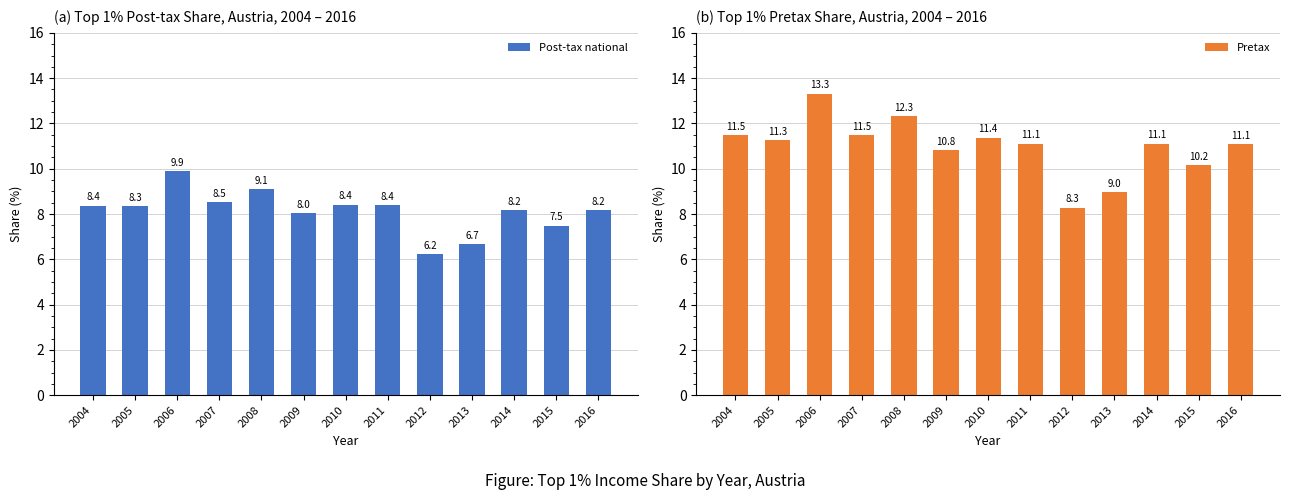

What is the value of the Post-tax national bar at the 5th from the left?

9.1